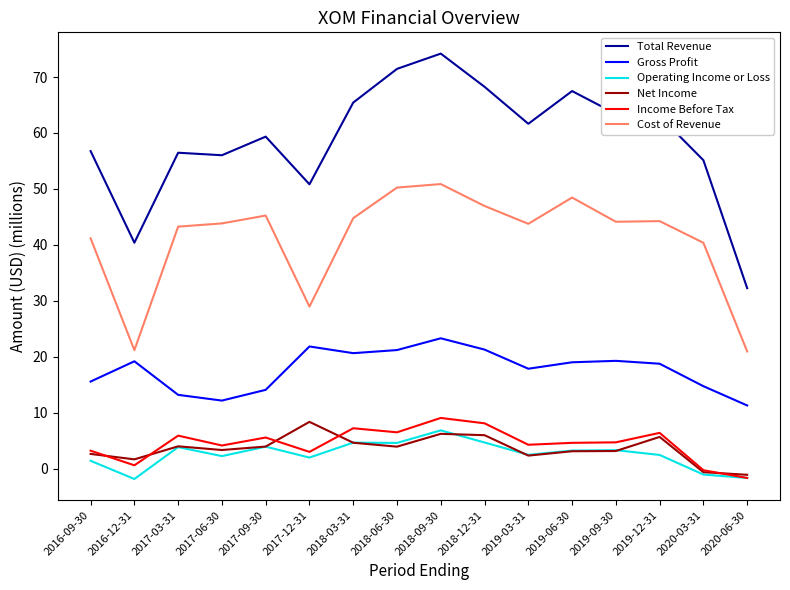

What position from the left is 2017-12-31?

6